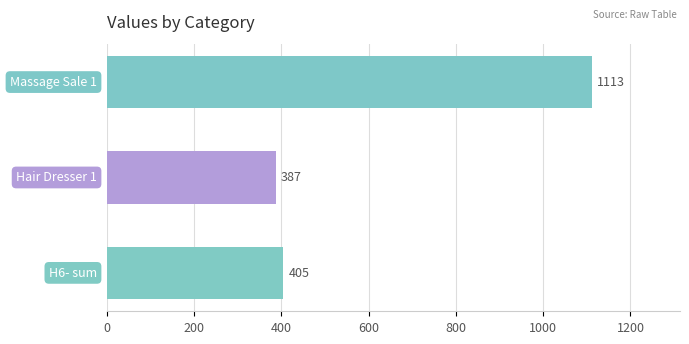

What is the value of the 2nd bar from the top?

387